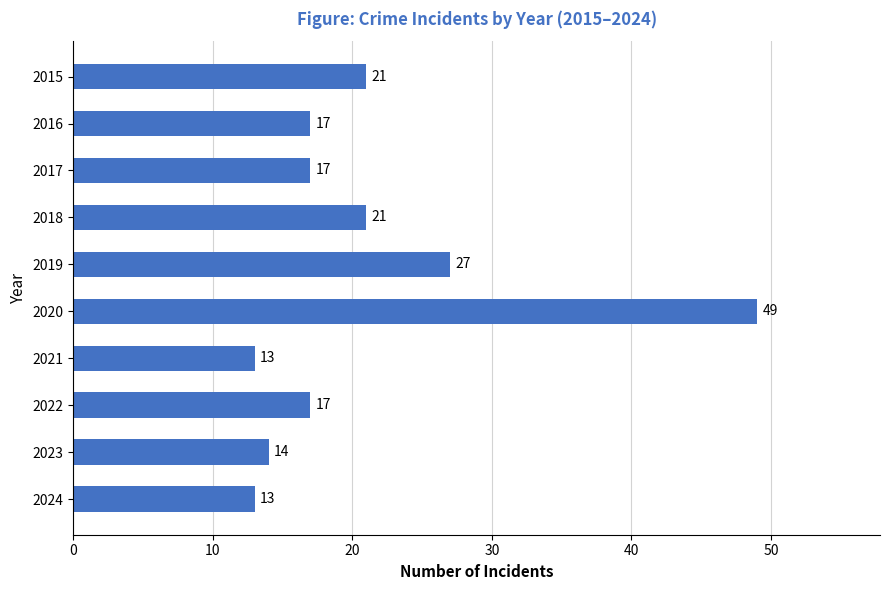

What is the difference between the maximum and second lowest values?

36